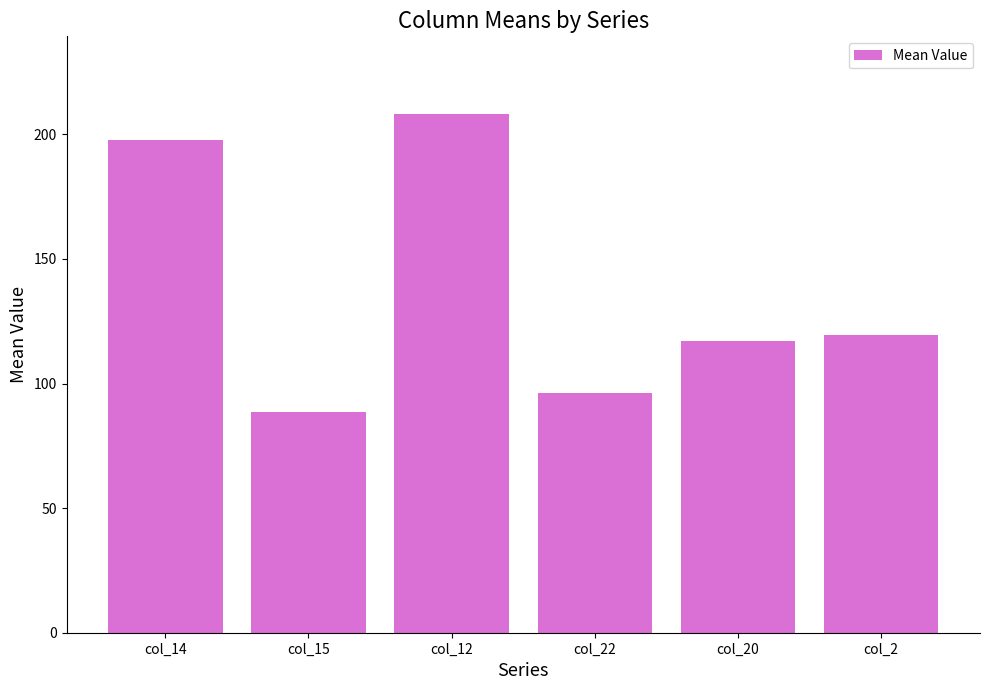

The chart shows a value of 197.9 at col_14. True or false?

True